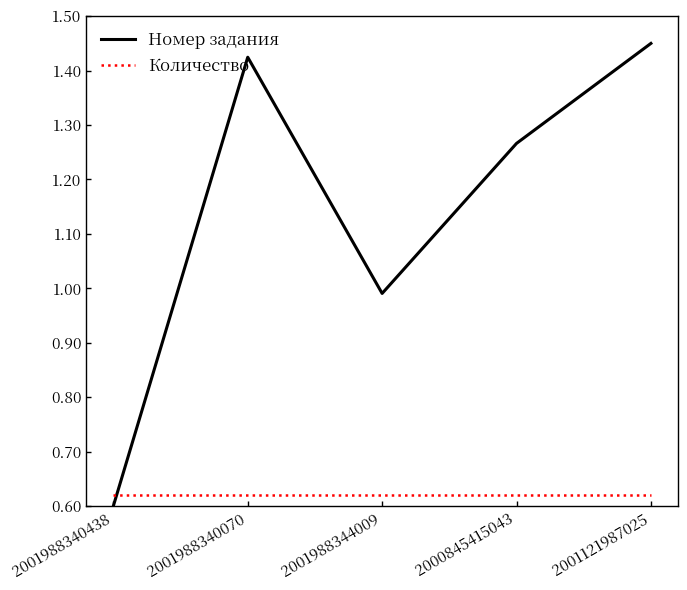

The value of Количество at 2001988340070 is 0.6. True or false?

True